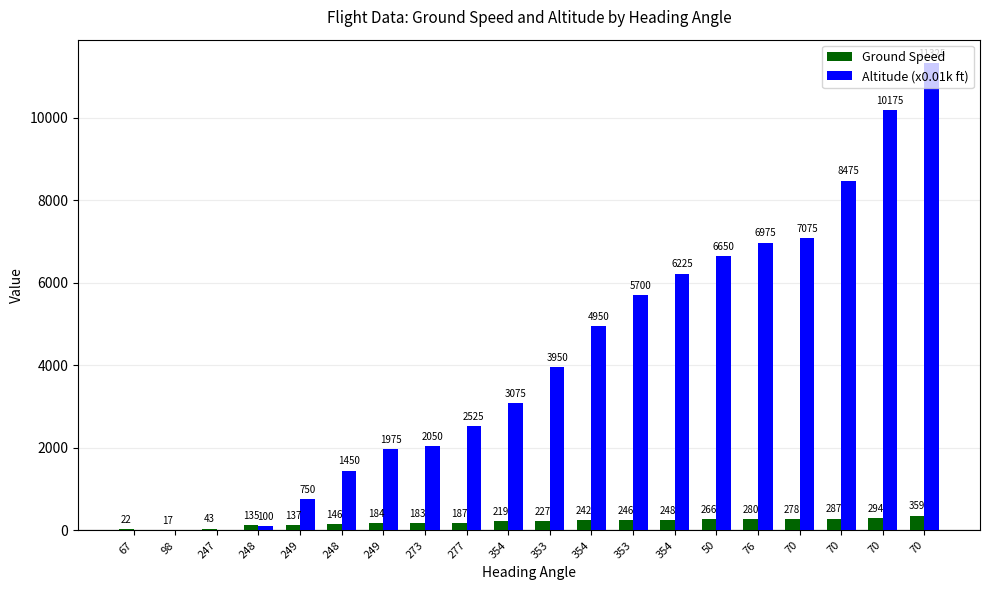

At which category is the sum across all series the highest?

70